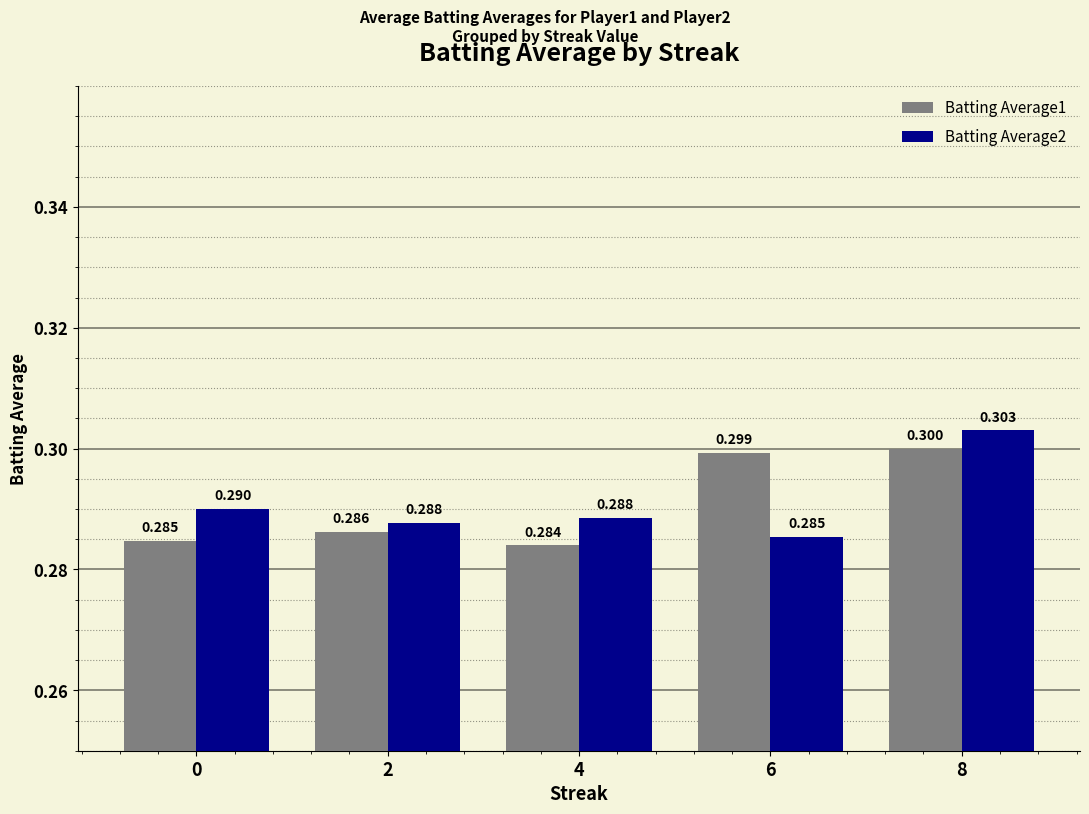

How many bars are there in each group?

2